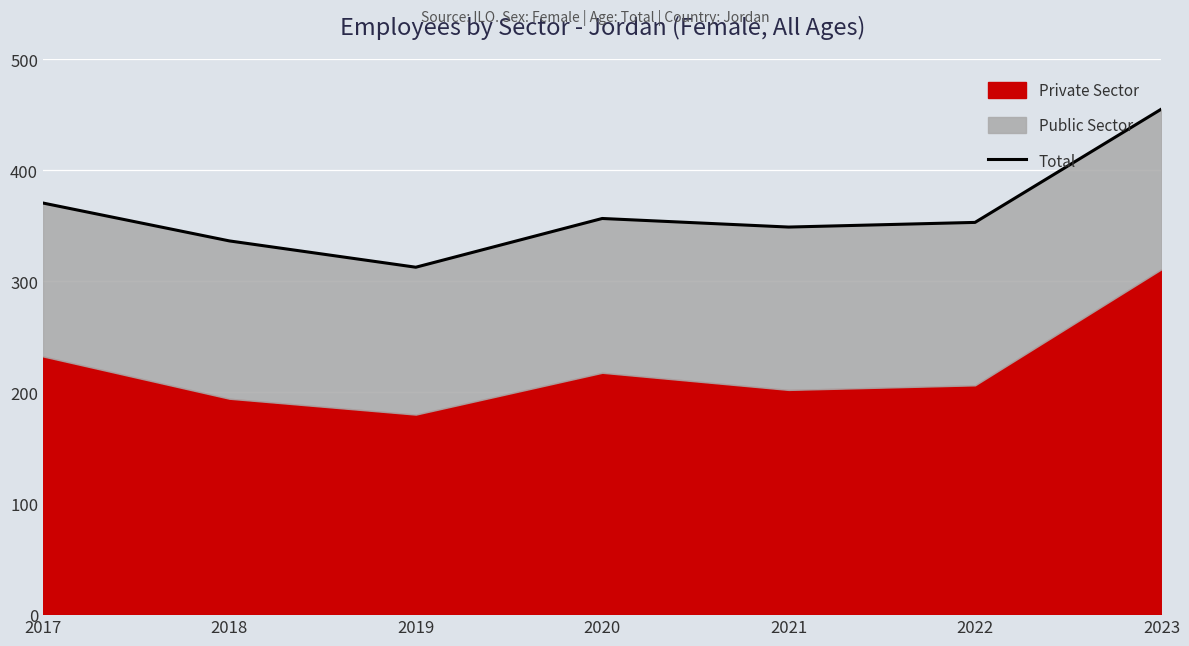

Where does the data first go above 352?

2017